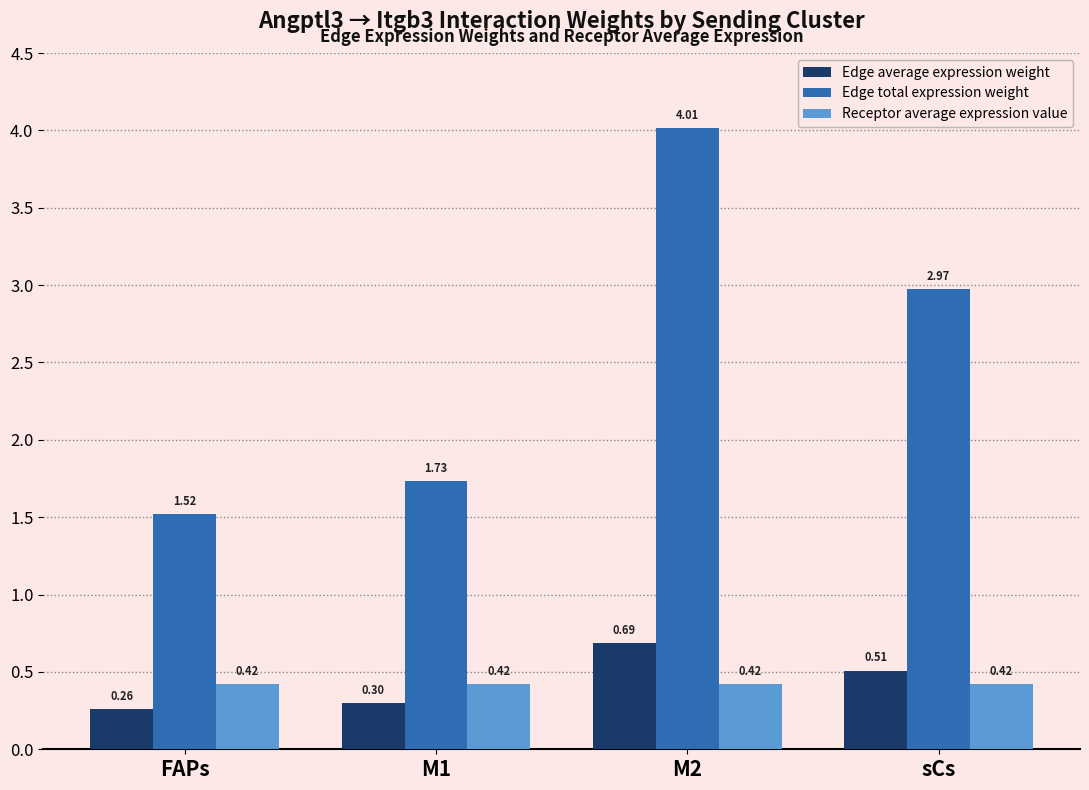

What value does the Edge total expression weight series have at M2?

4.0